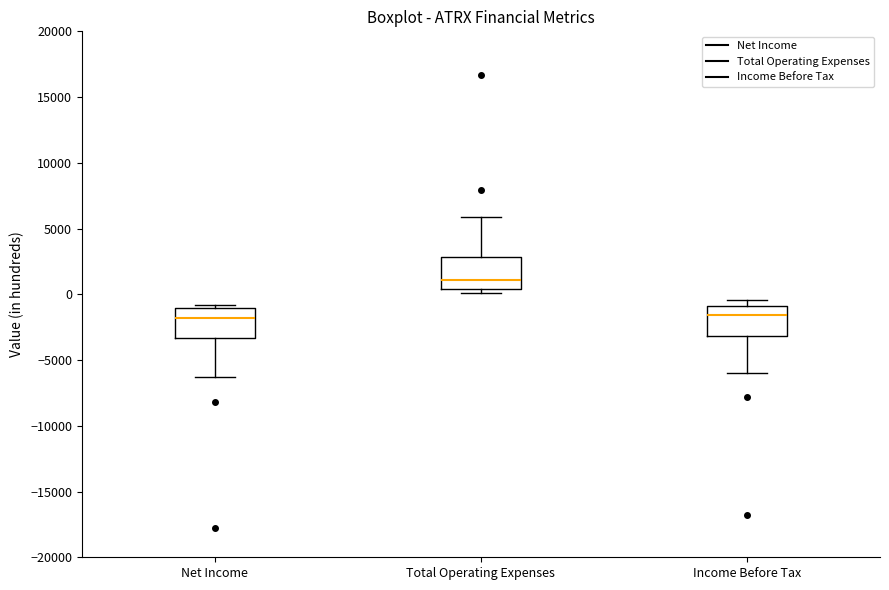

Reading left to right, read every box against the y-axis: the position of its median line, the range the box covers, and the ends of its whiskers. The values are not printed on the chart, so give them approximately, as read against the axis.

Net Income: median -2000, box -3500 to -1000, whiskers -6500 to -1000 (just above the box's upper edge)
Total Operating Expenses: median 1000, box 500 to 3000, whiskers 0 to 6000
Income Before Tax: median -1500, box -3000 to -1000, whiskers -6000 to -500